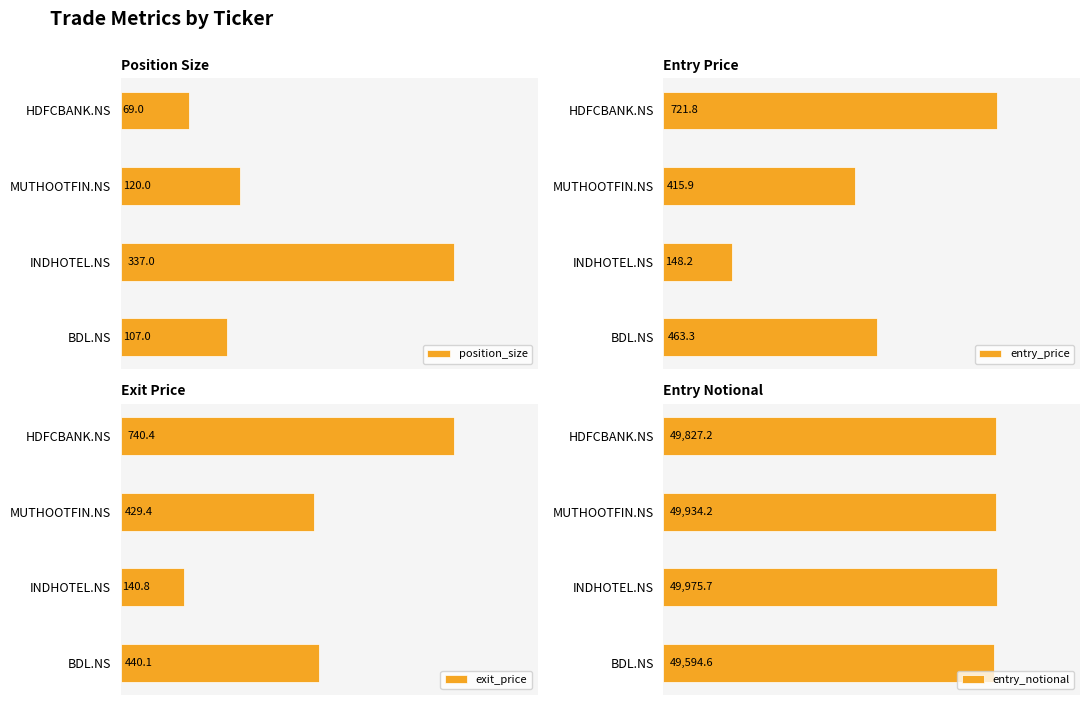

At MUTHOOTFIN.NS, list the series in order from largest to smallest.

entry_notional, exit_price, entry_price, position_size